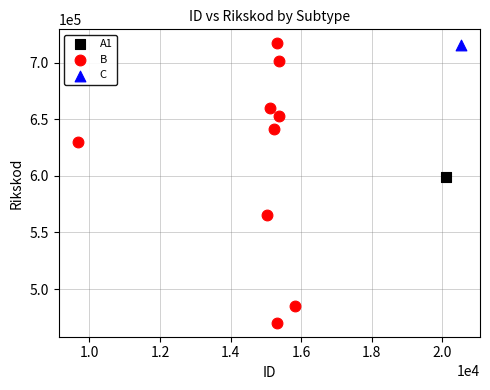

What are all the series names shown in the legend?

A1, B, C